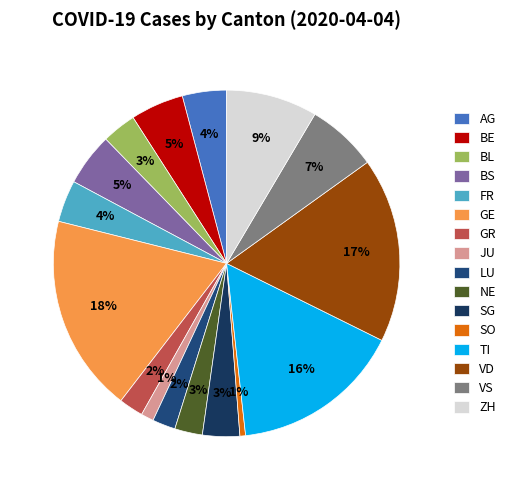

Count the number of slices in the pie.

16